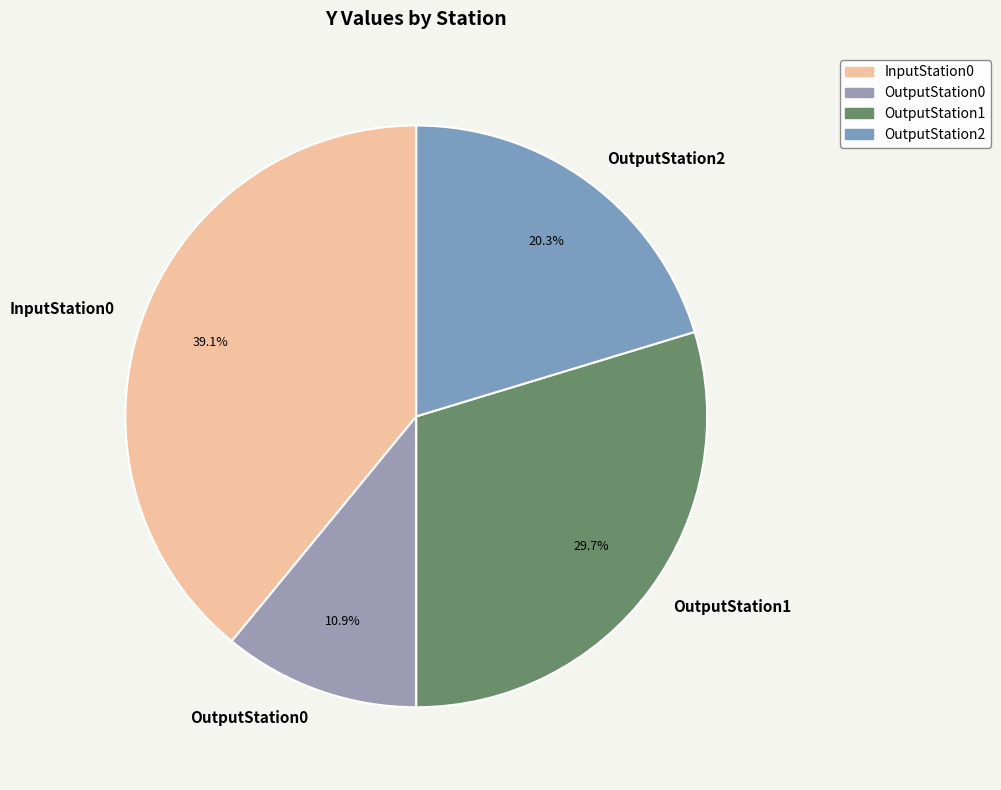

To the nearest percent, what is the difference between the OutputStation0 and OutputStation2 slice percentages?

9%